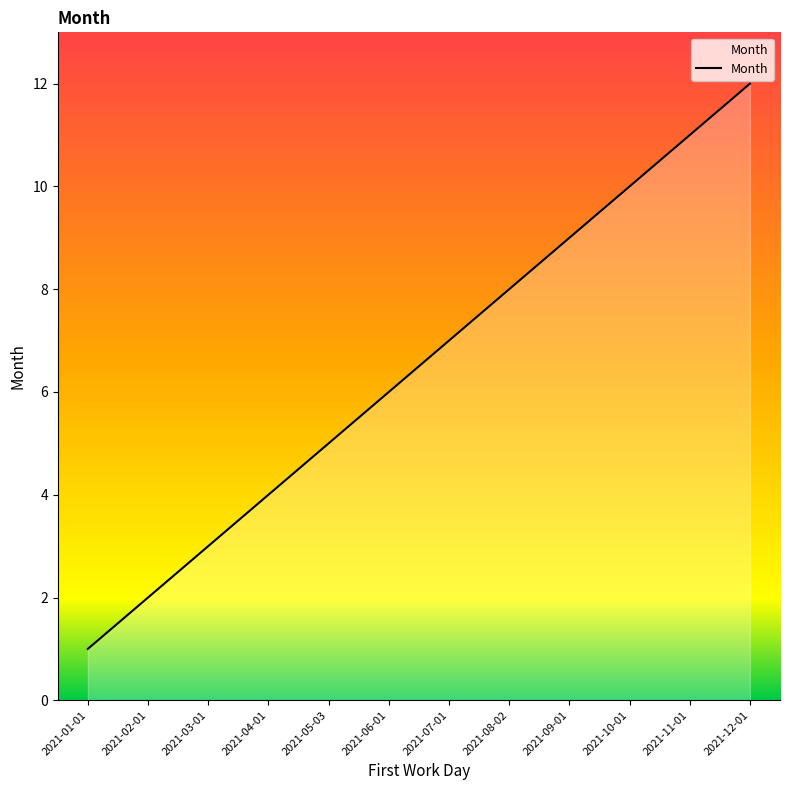

Rank the categories by value from lowest to highest.

2021-01-01, 2021-02-01, 2021-03-01, 2021-04-01, 2021-05-03, 2021-06-01, 2021-07-01, 2021-08-02, 2021-09-01, 2021-10-01, 2021-11-01, 2021-12-01